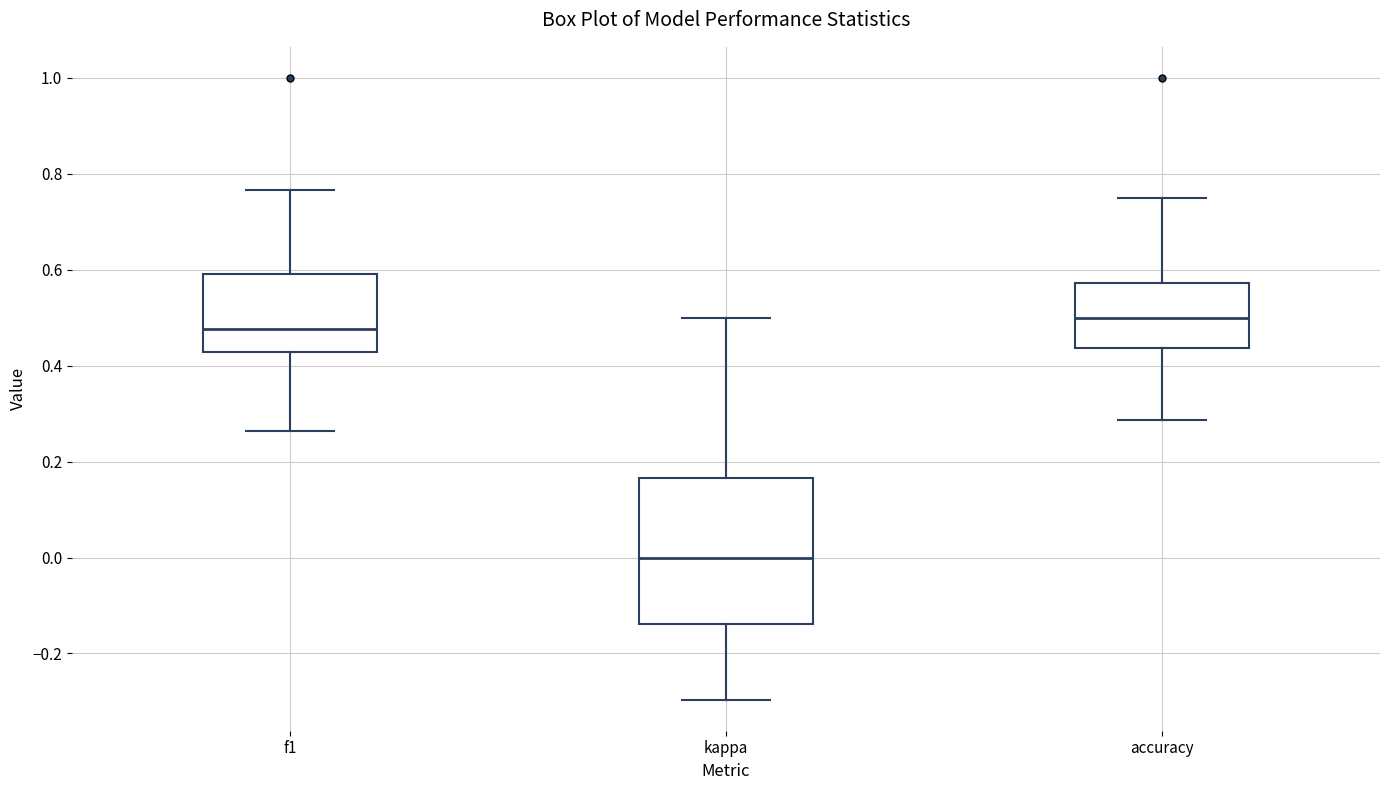

Which box is the tallest, from its lower edge to its upper edge?

kappa